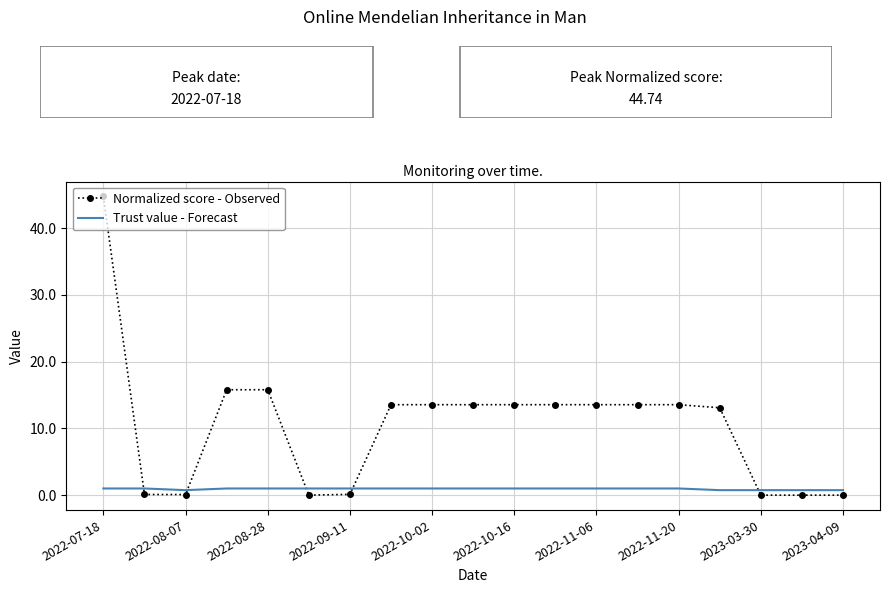

Which series has the widest spread of values?

Normalized score - Observed